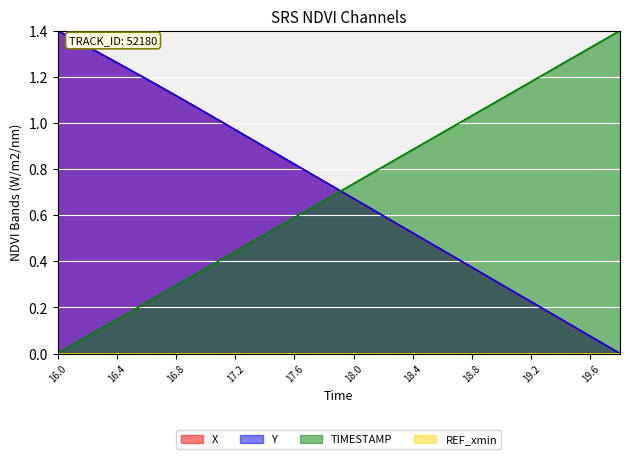

At 17.8, list the series in order from smallest to largest.

TIMESTAMP, X, Y